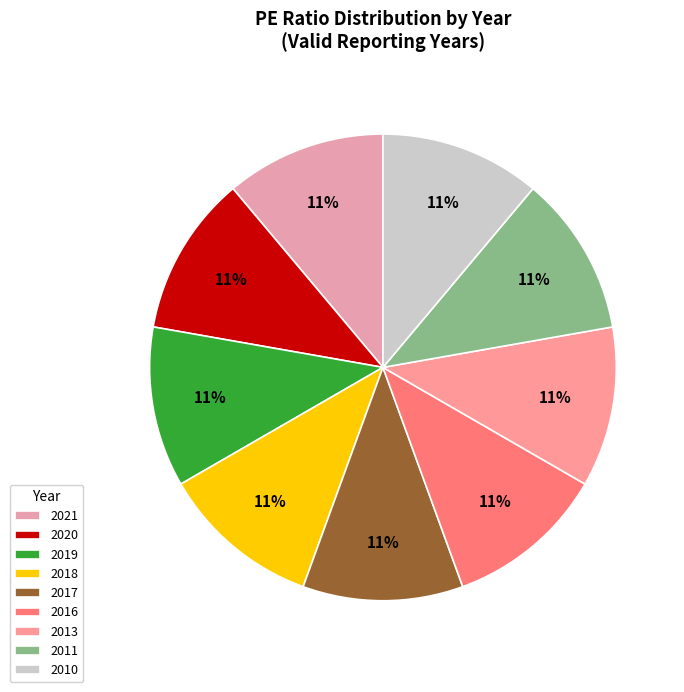

To the nearest percent, what percentage of the pie is 2010?

11%